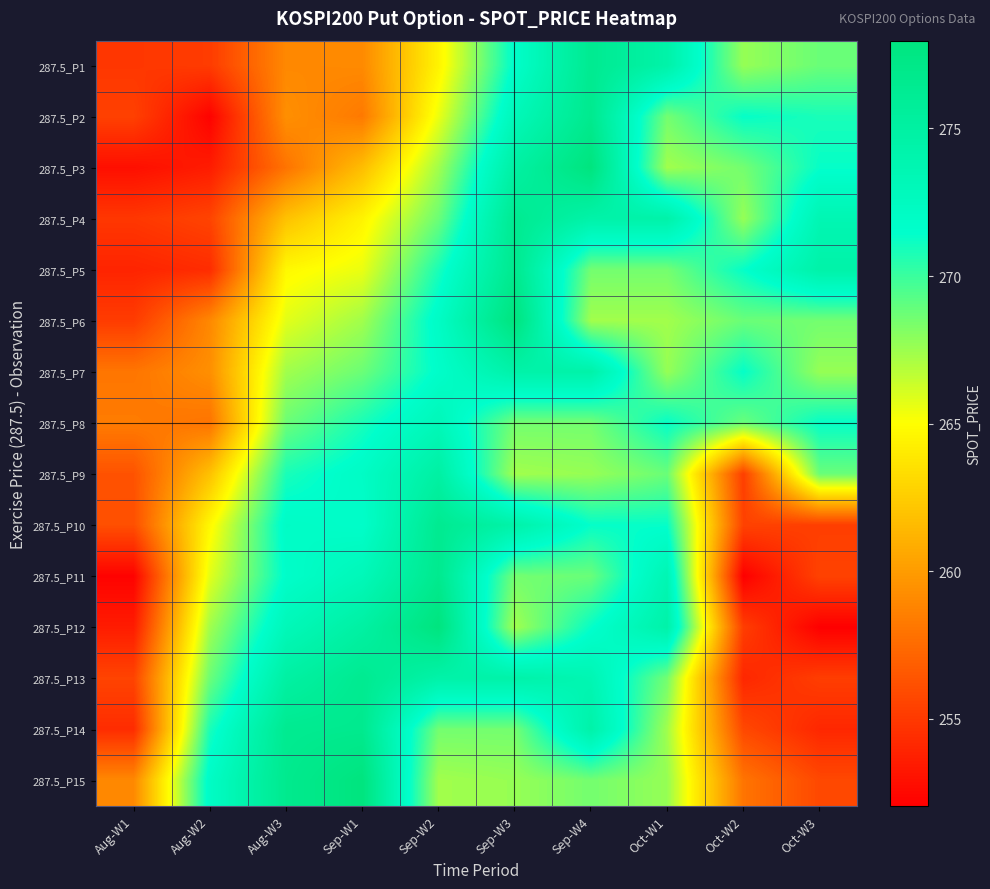

At Oct-W1, list the series in order from largest to smallest.

287.5_P1, 287.5_P4, 287.5_P12, 287.5_P11, 287.5_P8, 287.5_P10, 287.5_P9, 287.5_P2, 287.5_P5, 287.5_P13, 287.5_P7, 287.5_P15, 287.5_P3, 287.5_P6, 287.5_P14